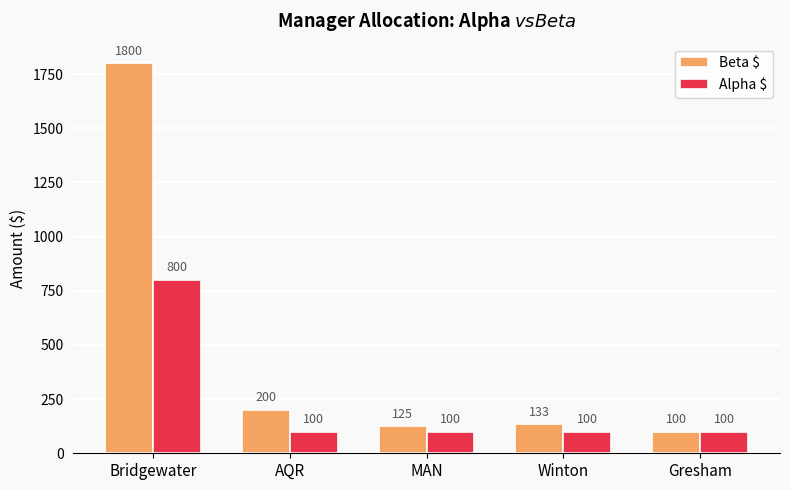

What is the highest value of the Beta $ series?

1800